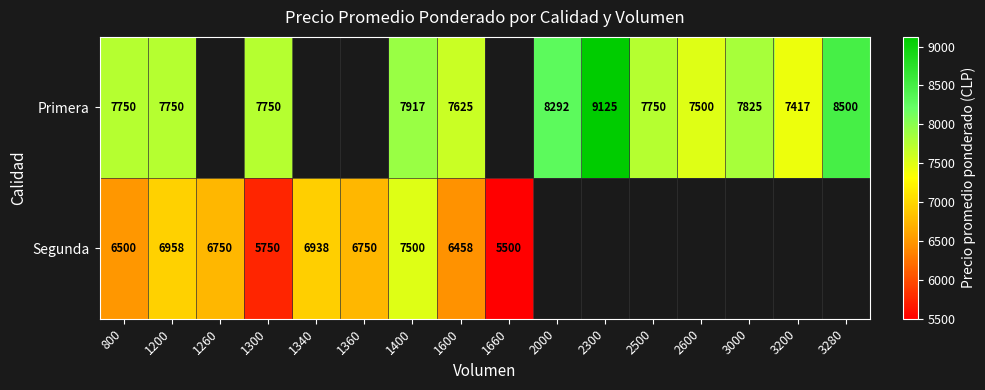

Is the value of Primera at 1600 greater than the value of Segunda at 1400?

Yes